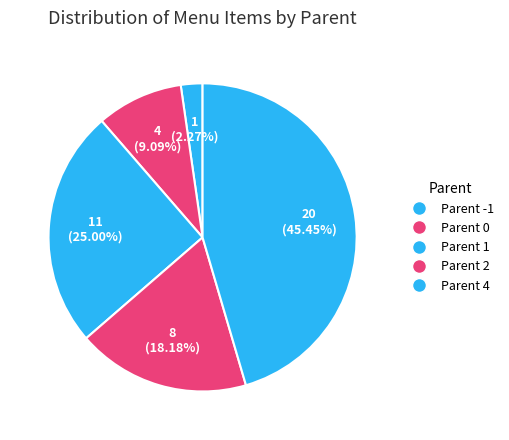

Count the number of slices in the pie.

5